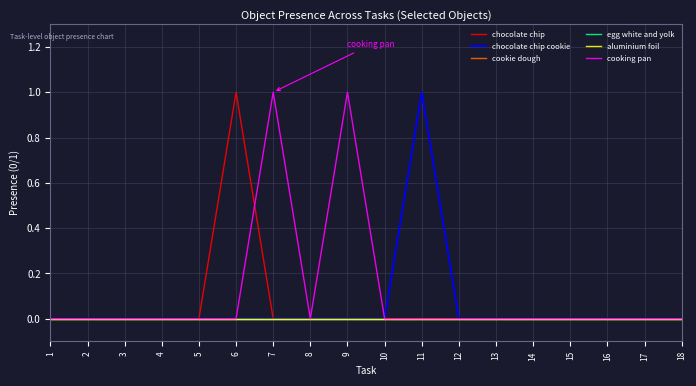

True or false: chocolate chip cookie and aluminium foil cross at least once.

False